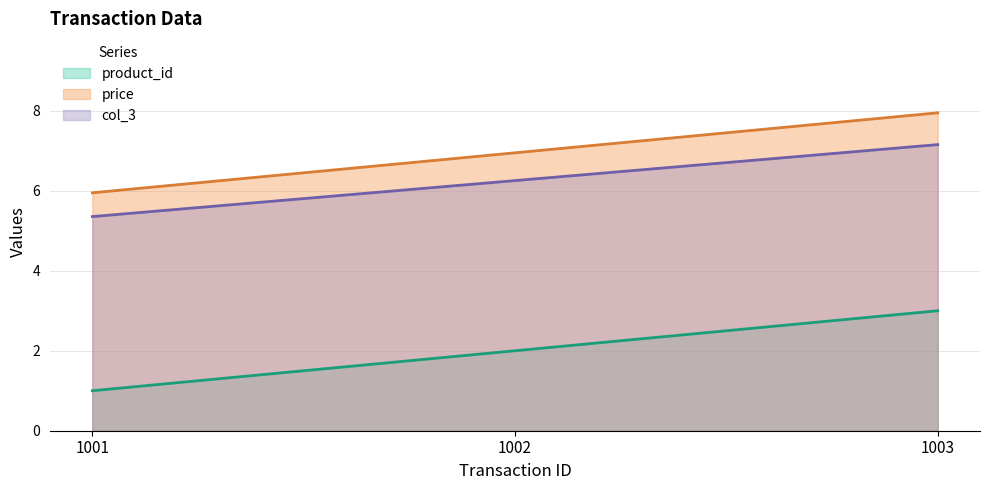

What are all the series names shown in the legend?

product_id, price, col_3